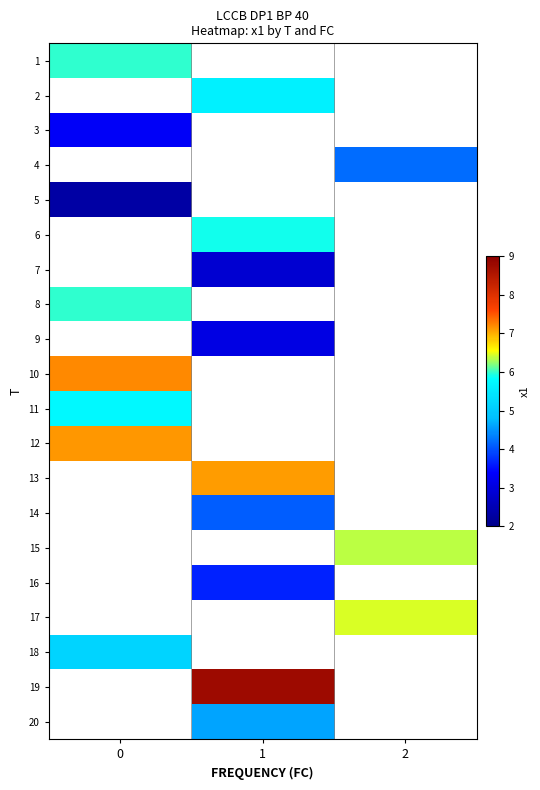

The 19 series shows 8.8 at 1. True or false?

True